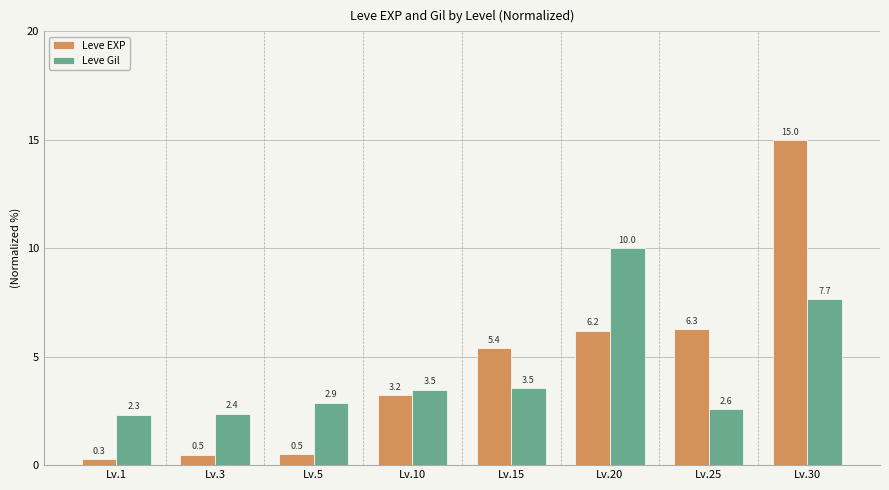

Reading right to left, list all the values displayed in this chart.

Leve EXP: 15.0	6.3	6.2	5.4	3.2	0.5	0.5	0.3
Leve Gil: 7.7	2.6	10.0	3.5	3.5	2.9	2.4	2.3